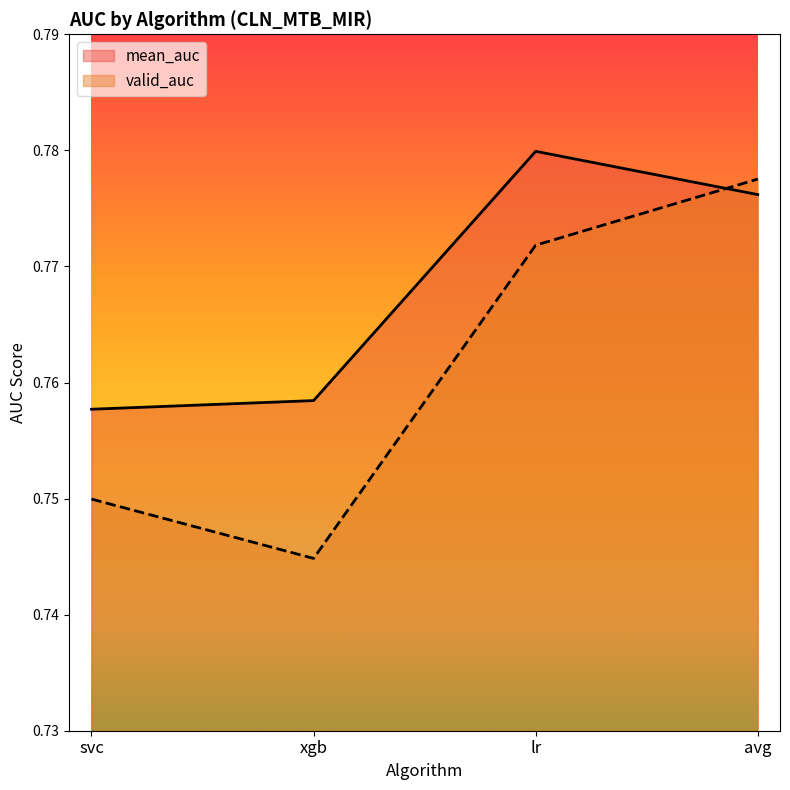

At lr, list the series in order from largest to smallest.

mean_auc, valid_auc